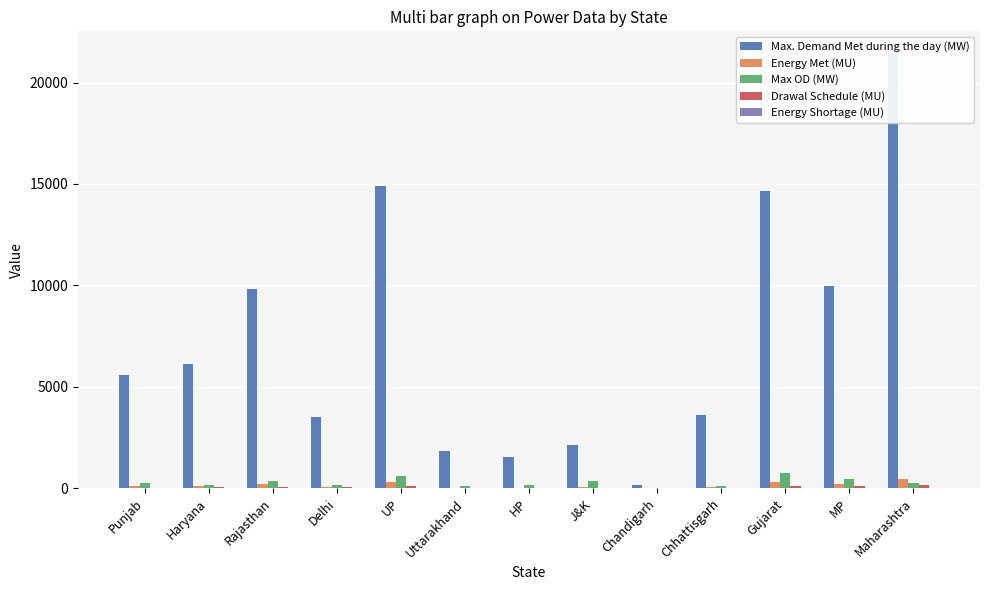

Reading right to left, what are all the values shown in this chart?

Max. Demand Met during the day (MW): Maharashtra=21451.0	MP=9953.0	Gujarat=14632.0	Chhattisgarh=3595.0	Chandigarh=188.0	J&K=2113.0	HP=1529.0	Uttarakhand=1821.0	UP=14878.0	Delhi=3498.0	Rajasthan=9800.0	Haryana=6143.0	Punjab=5590.0
Energy Met (MU): Maharashtra=454.9	MP=201.5	Gujarat=324.5	Chhattisgarh=80.4	Chandigarh=3.2	J&K=43.0	HP=27.0	Uttarakhand=33.3	UP=300.3	Delhi=63.4	Rajasthan=210.5	Haryana=125.2	Punjab=116.1
Max OD (MW): Maharashtra=277.0	MP=441.0	Gujarat=759.0	Chhattisgarh=137.0	Chandigarh=29.0	J&K=343.0	HP=157.0	Uttarakhand=116.0	UP=590.0	Delhi=171.0	Rajasthan=370.0	Haryana=184.0	Punjab=248.0
Drawal Schedule (MU): Maharashtra=147.1	MP=109.1	Gujarat=123.4	Chhattisgarh=18.5	Chandigarh=3.2	J&K=39.9	HP=21.9	Uttarakhand=25.5	UP=109.3	Delhi=49.9	Rajasthan=62.7	Haryana=69.3	Punjab=27.0
Energy Shortage (MU): Maharashtra=0.0	MP=0.0	Gujarat=0.0	Chhattisgarh=0.0	Chandigarh=0.0	J&K=9.2	HP=0.0	Uttarakhand=0.1	UP=1.4	Delhi=0.0	Rajasthan=5.8	Haryana=4.3	Punjab=0.0